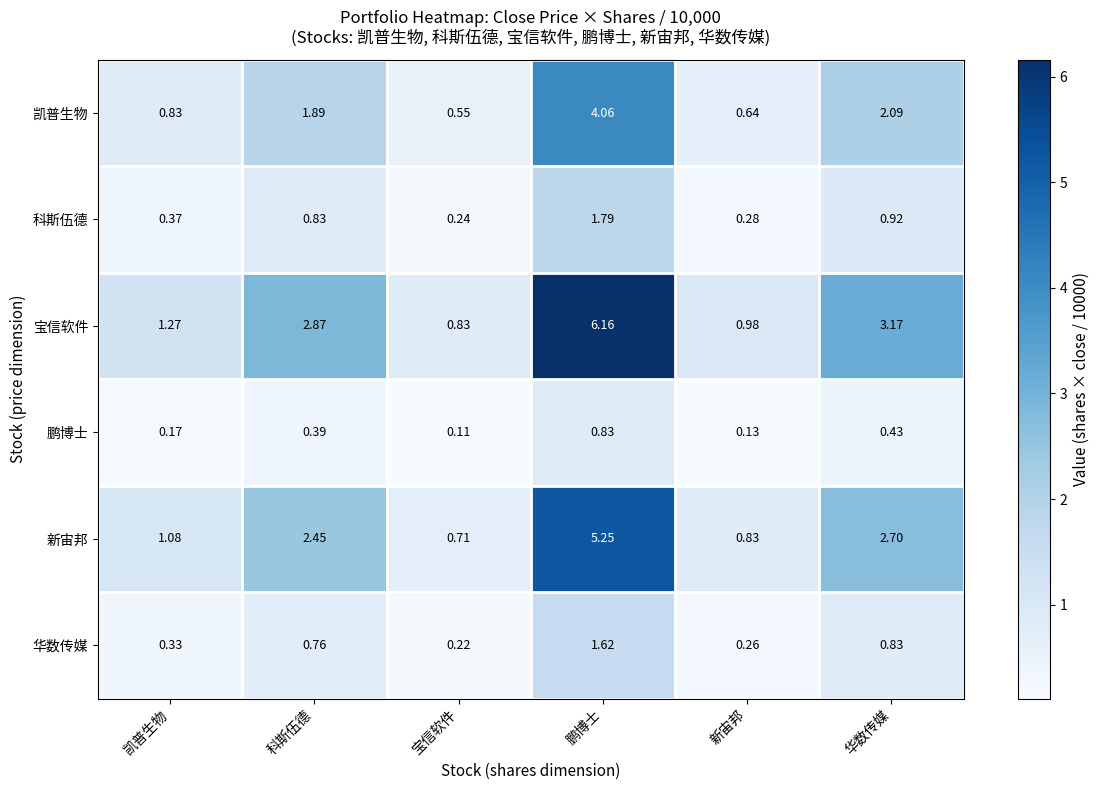

Which series changed the most between 宝信软件 and 华数传媒?

宝信软件